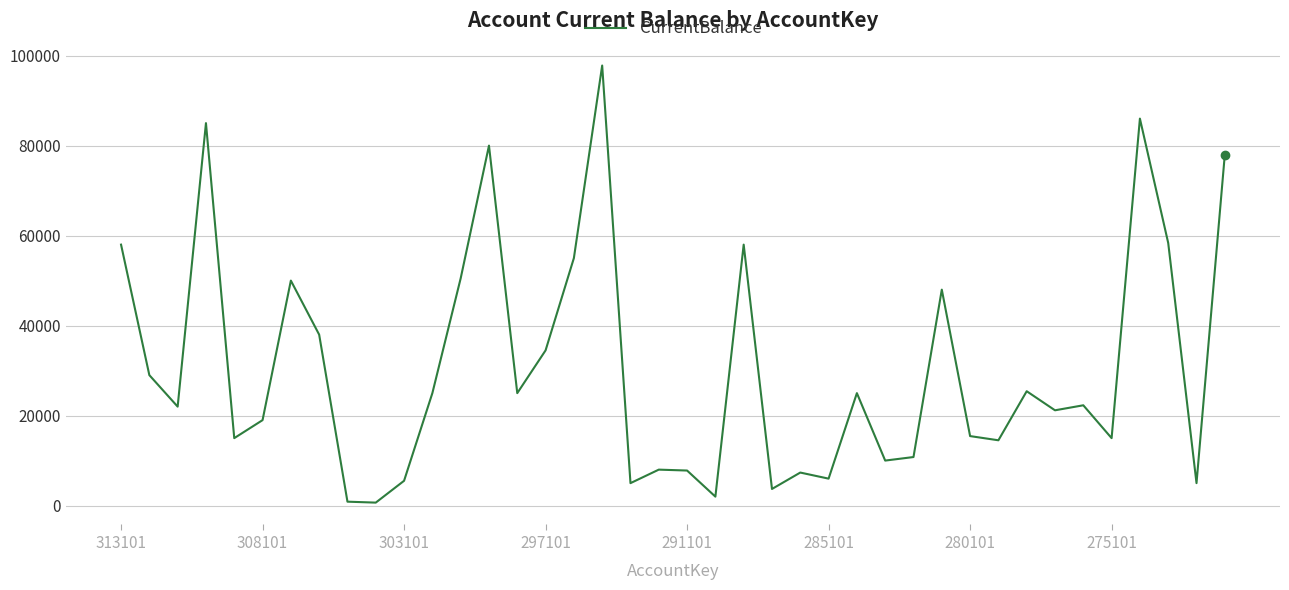

How many lines are shown in the chart?

1